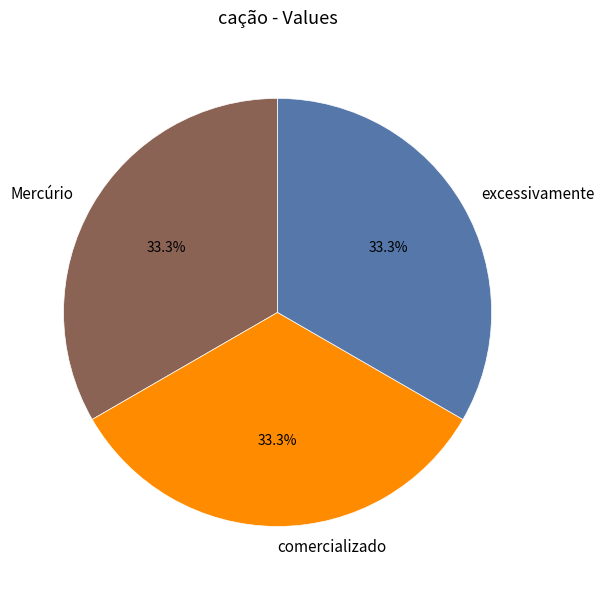

Does any single category account for the majority?

No